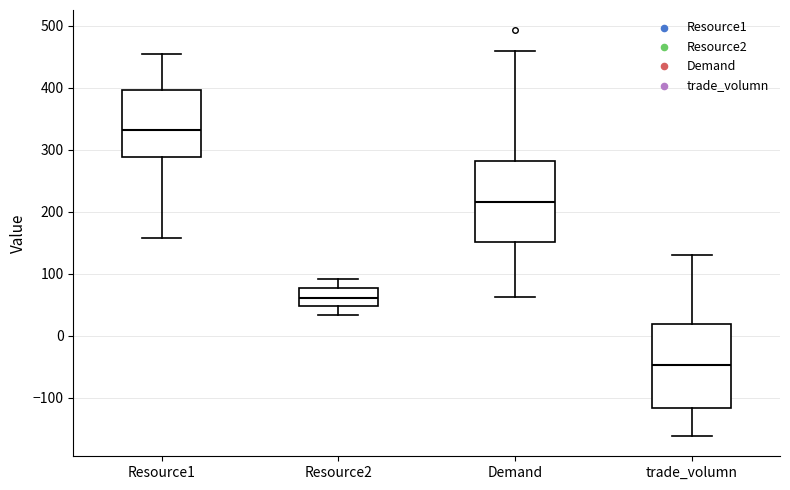

Reading left to right, transcribe this box plot: for each box, give where its median line is, the range the box spans, and where its two whiskers end, as read against the y-axis. The values are not printed on the chart, so give them approximately, as read against the axis.

Resource1: median 330, box 290 to 400, whiskers 160 to 460
Resource2: median 60, box 50 to 80, whiskers 30 to 90
Demand: median 220, box 150 to 280, whiskers 60 to 460
trade_volumn: median -50, box -120 to 20, whiskers -160 to 130